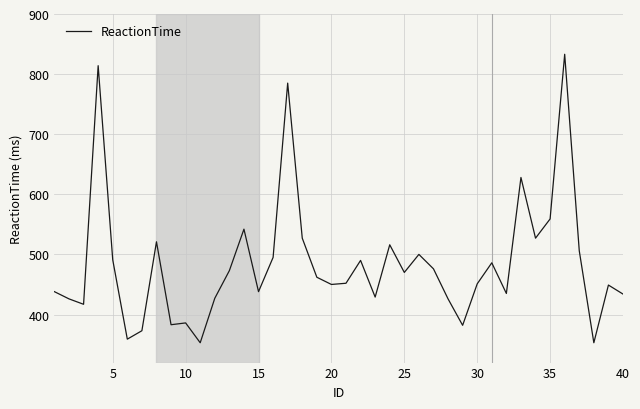

What is the difference between the maximum and minimum values?

480